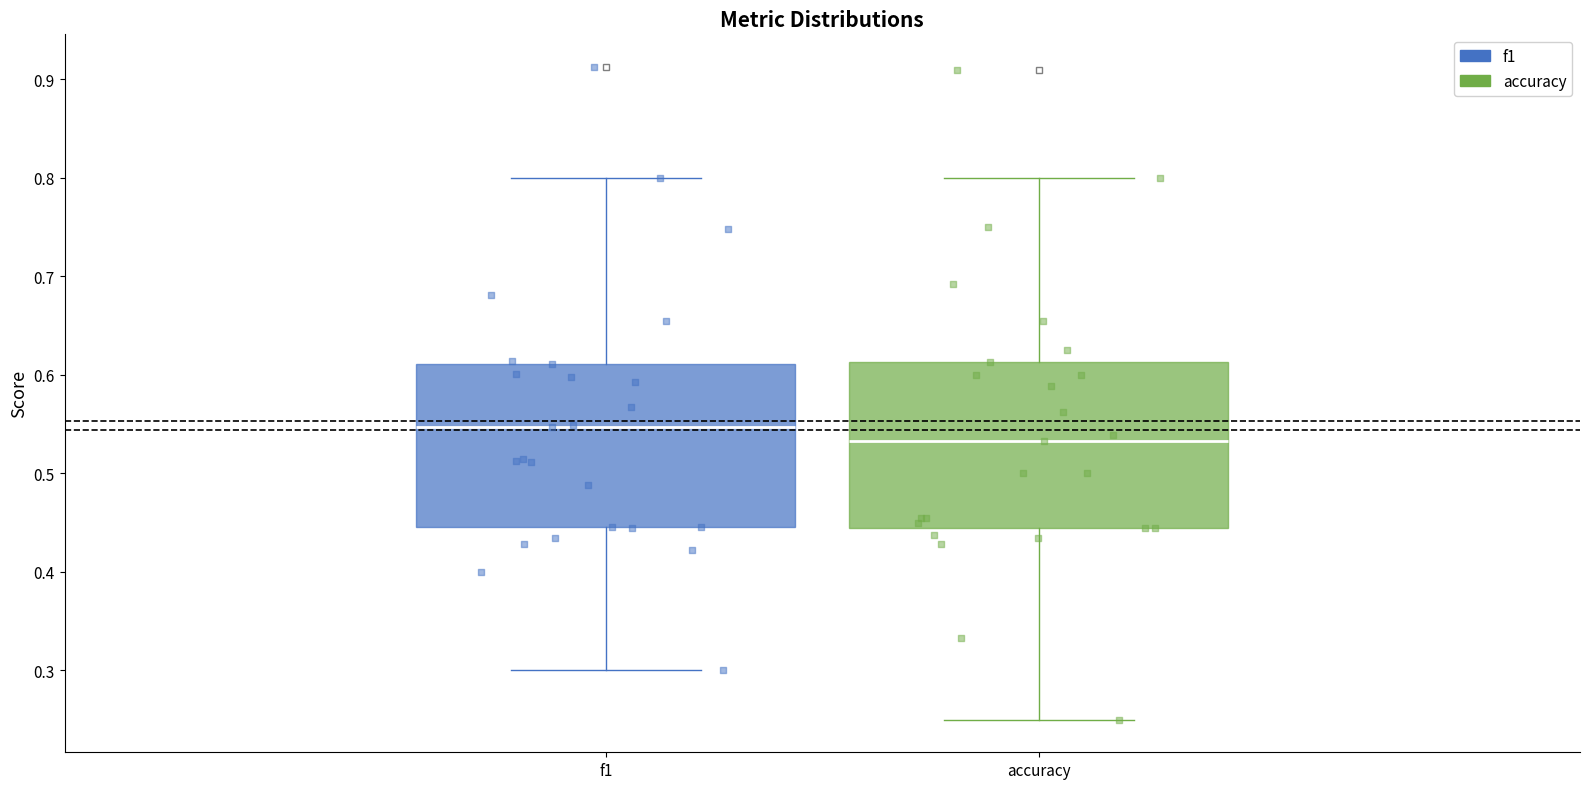

Where does the upper whisker of the box for accuracy end on the y-axis? The values are not printed on the chart, so give them approximately, as read against the axis.

0.80